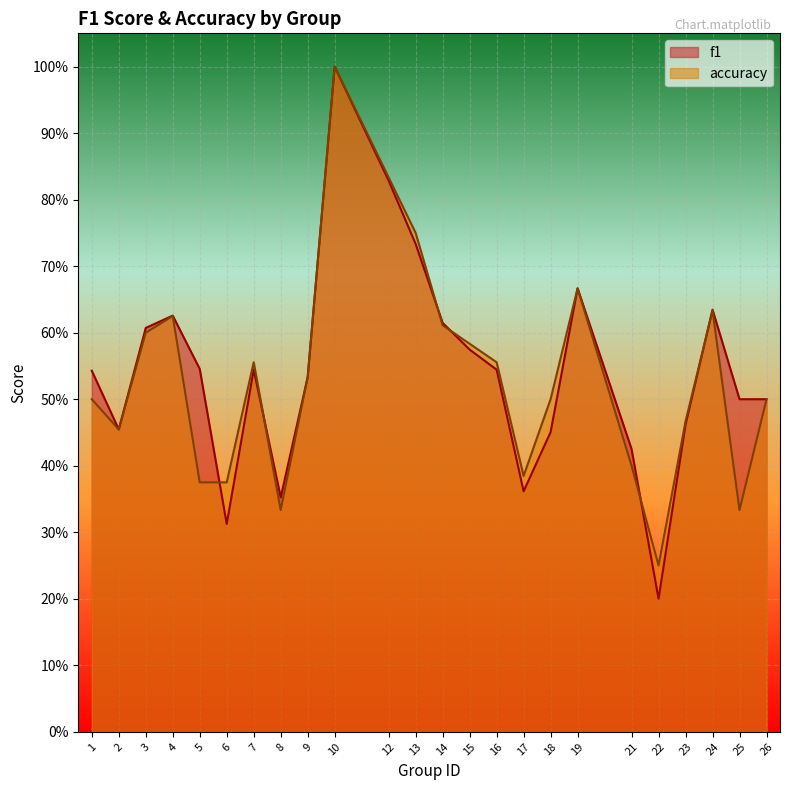

The f1 series shows 0.9 at 16. True or false?

False